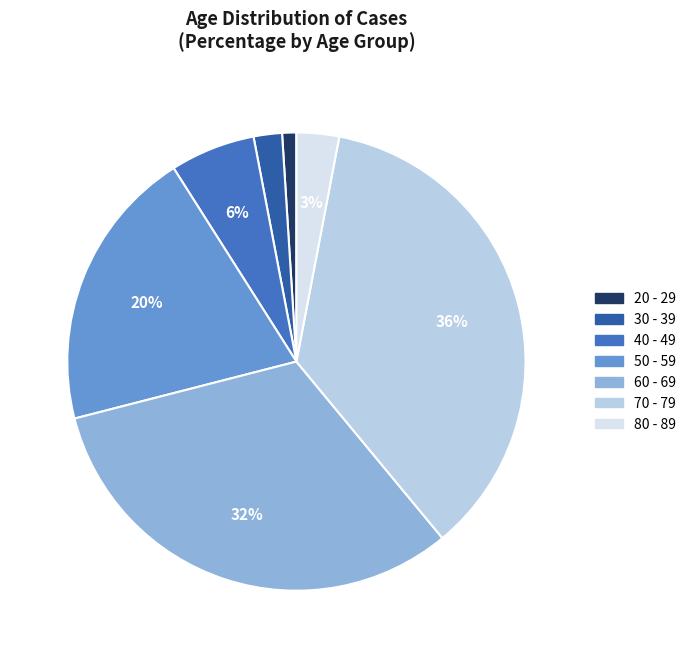

Which slice is the largest?

70 - 79